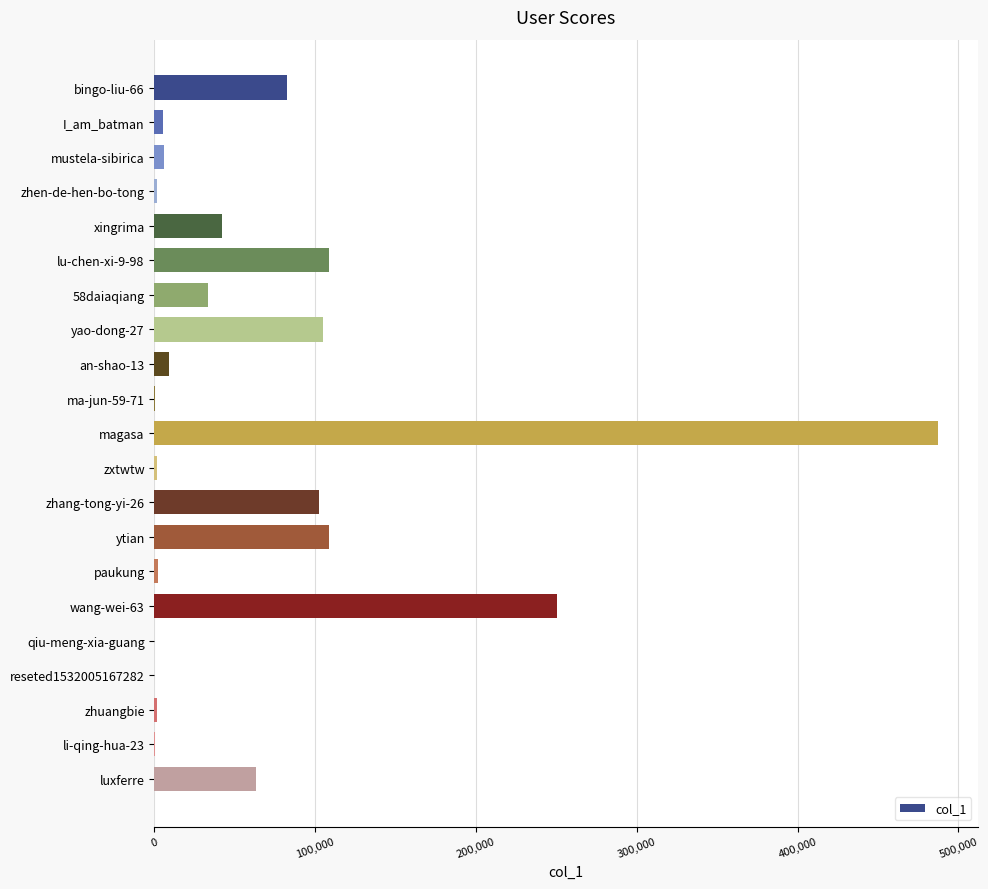

How many series are shown in this chart?

1